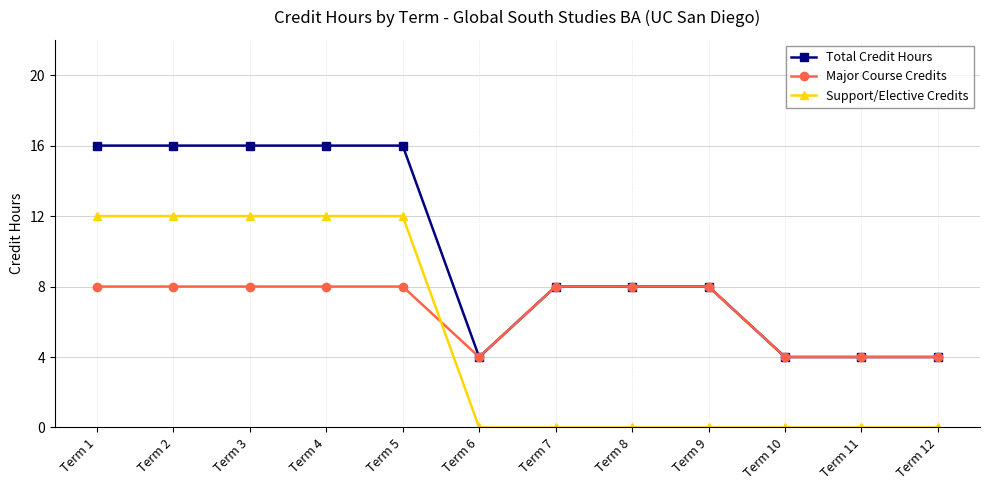

What are all the series names shown in the legend?

Total Credit Hours, Major Course Credits, Support/Elective Credits